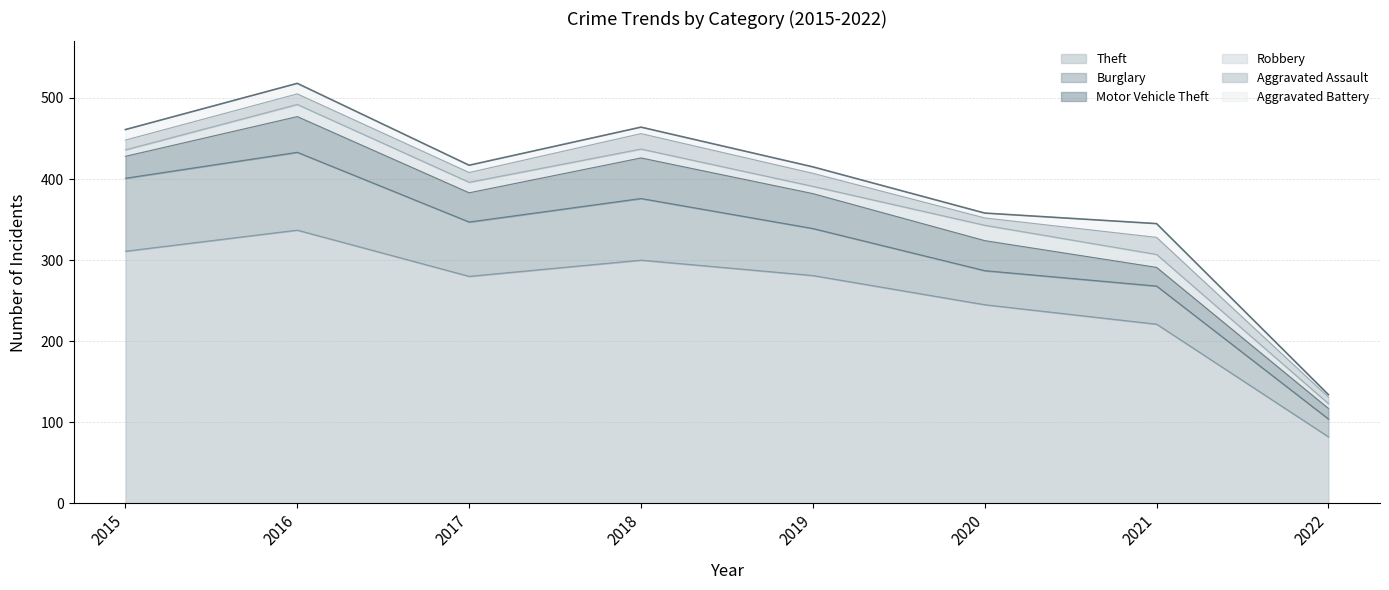

The value of Motor Vehicle Theft at 2016 is 44. True or false?

True